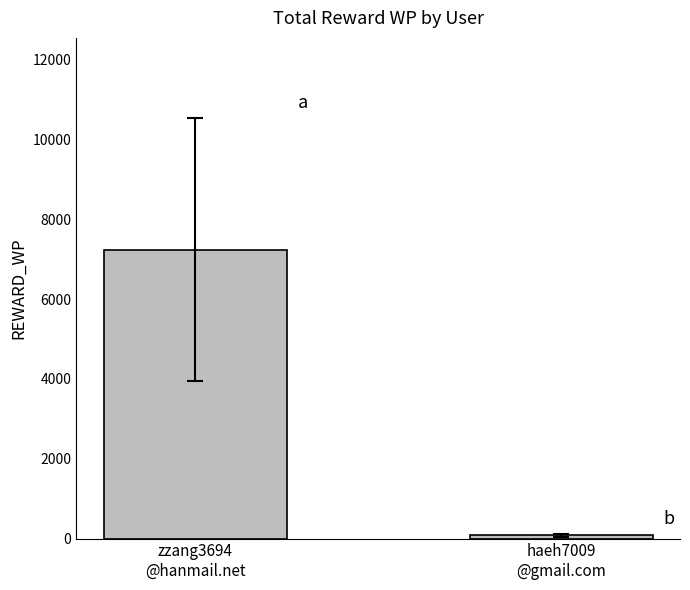

What is the sum of the values at haeh7009
@gmail.com and zzang3694
@hanmail.net?

7317.6